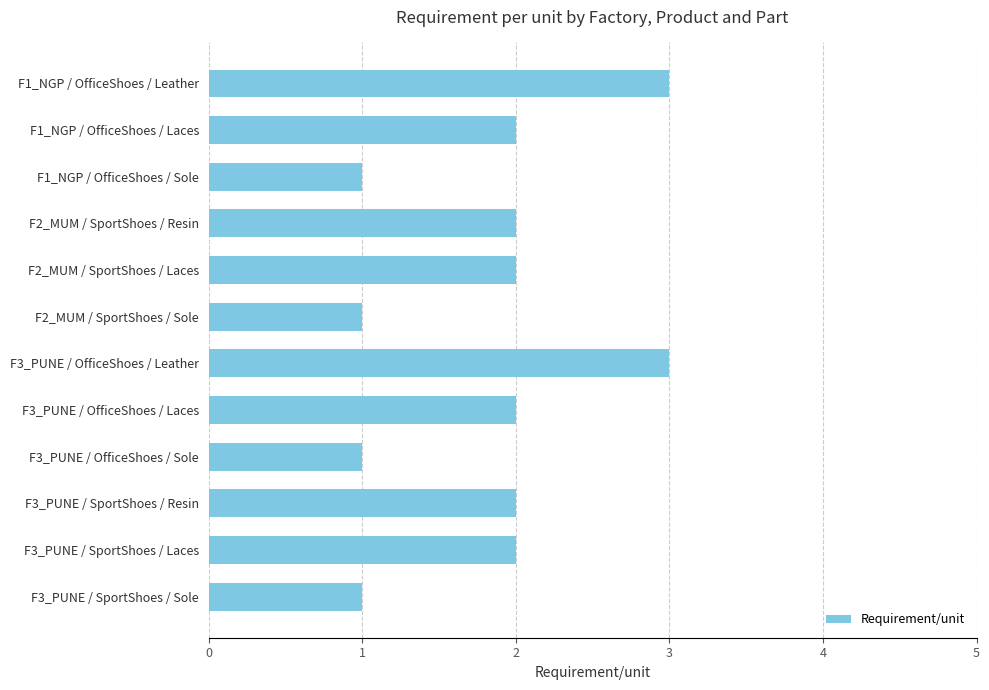

The chart shows a value of 1 at F3_PUNE / SportShoes / Laces. True or false?

False